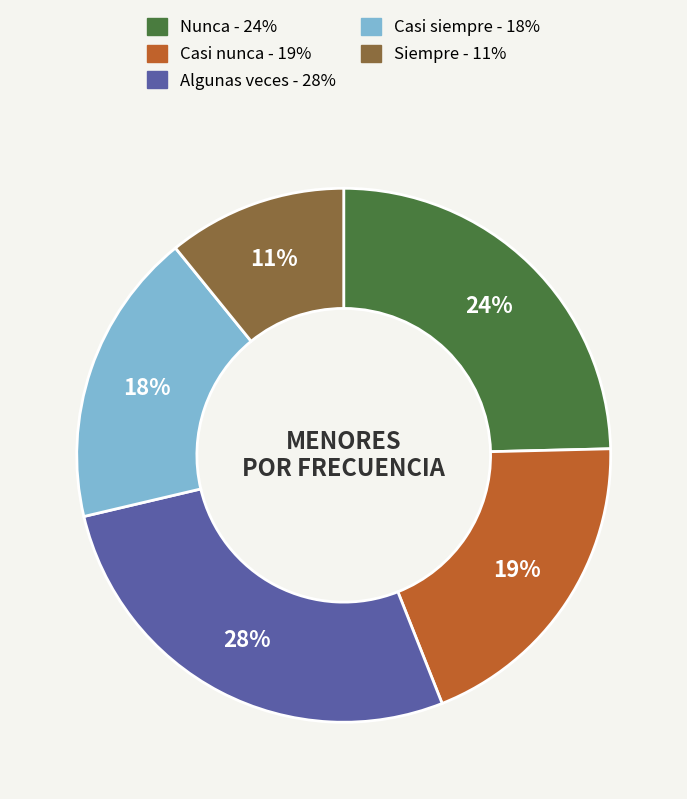

Between Algunas veces and Casi nunca, which is larger?

Algunas veces